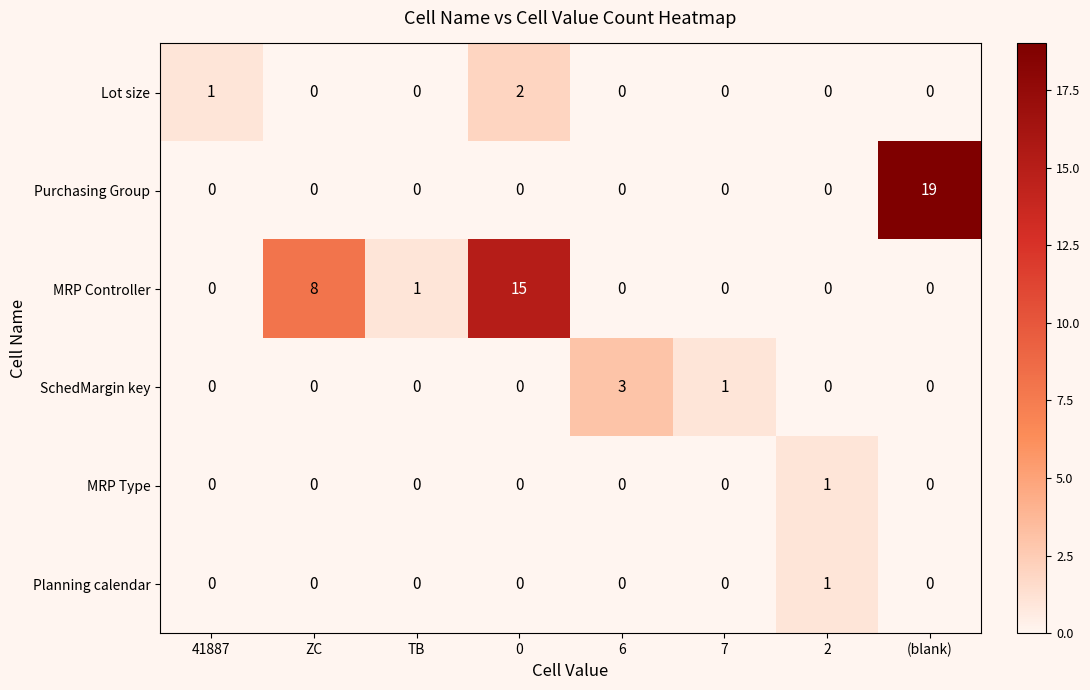

True or false: SchedMargin key has a value of 2 at 2.

False